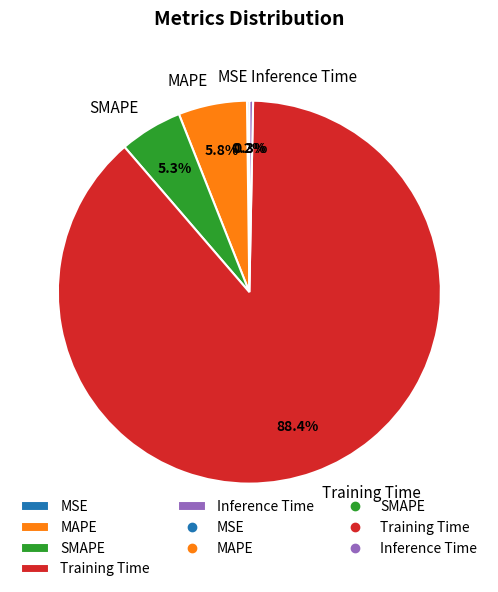

Is it true that SMAPE is 1% of the pie?

False